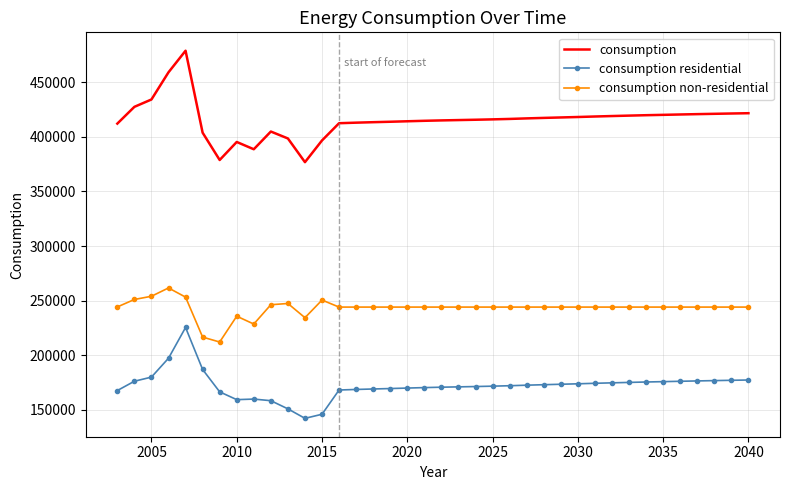

What is the difference between the maximum and minimum values in the consumption residential series?

83142